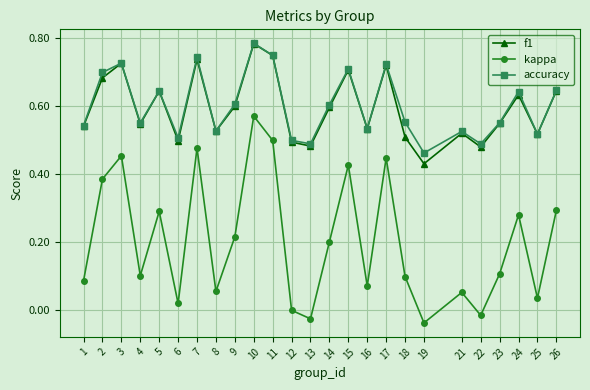

Which category has the lowest value in the accuracy series?

19